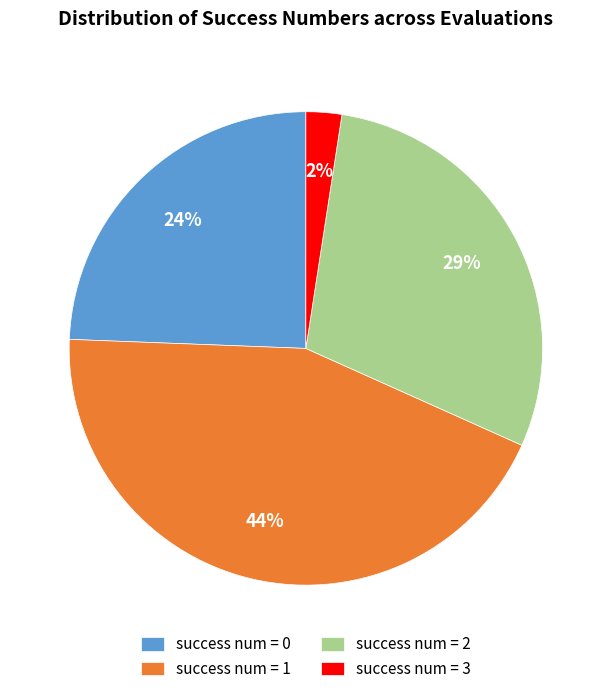

To the nearest percent, what is the average slice percentage?

25%